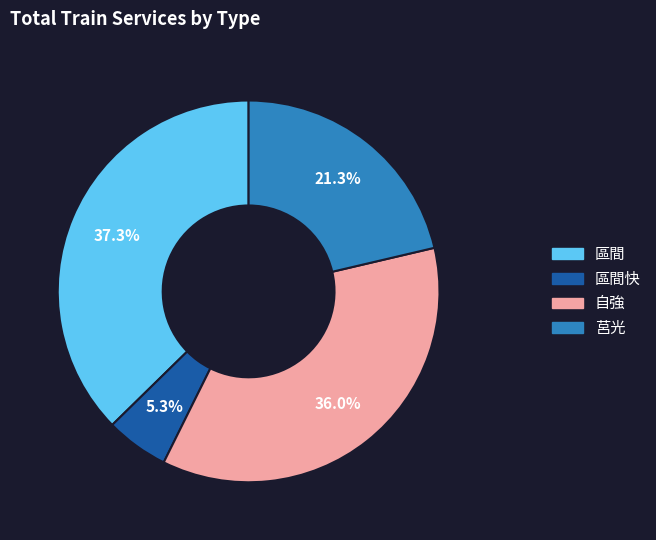

Which category has the biggest portion of the pie?

區間